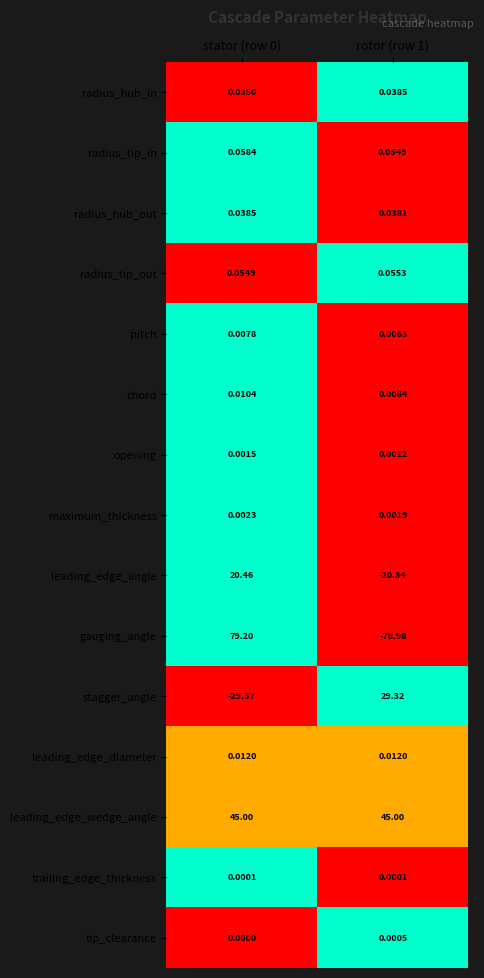

Which series has the largest total across all categories?

leading_edge_wedge_angle